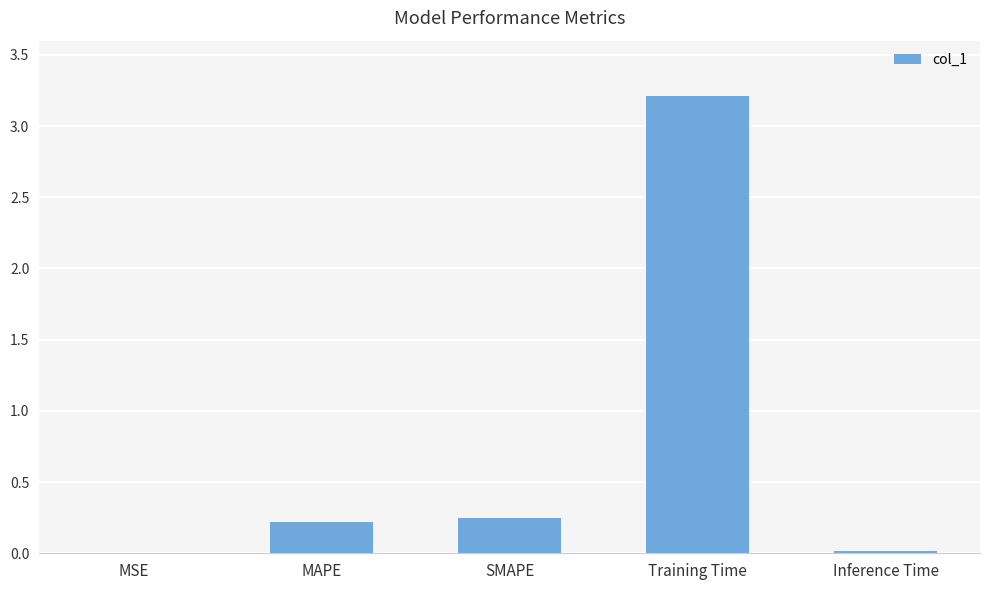

What is the change in value from MAPE to Training Time?

+3.0